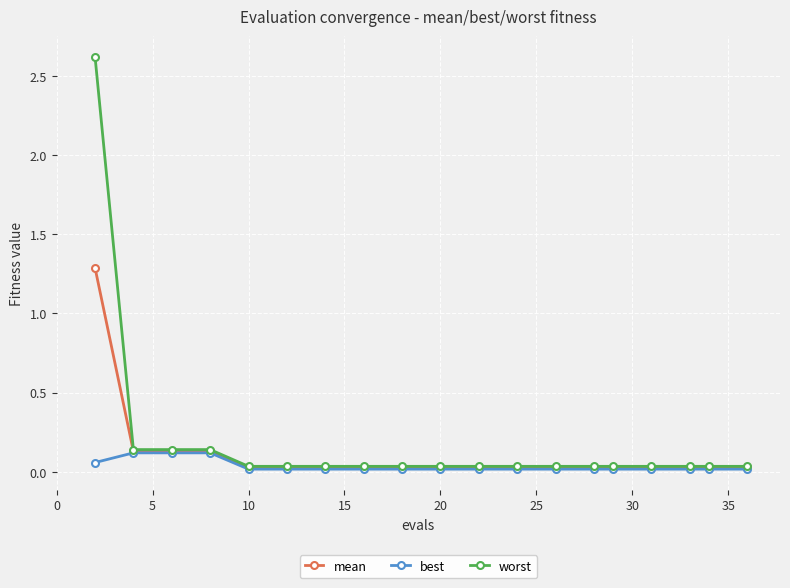

What is the maximum value shown in the chart?

2.6